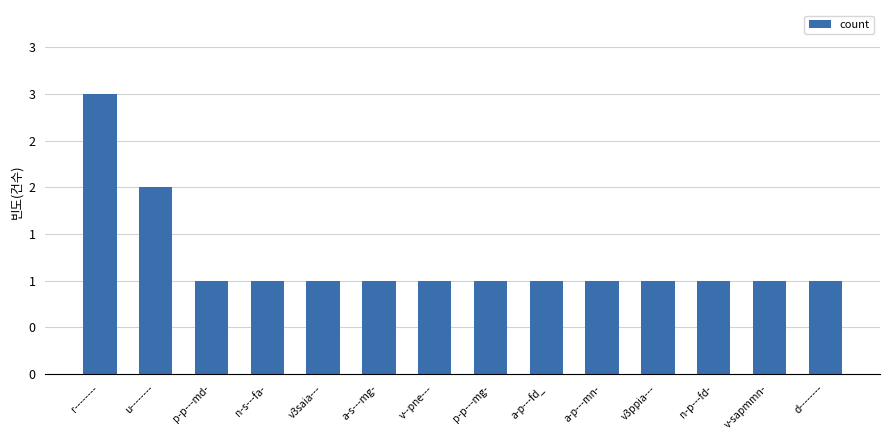

At which category does the chart reach its minimum across all series?

p-p---md-